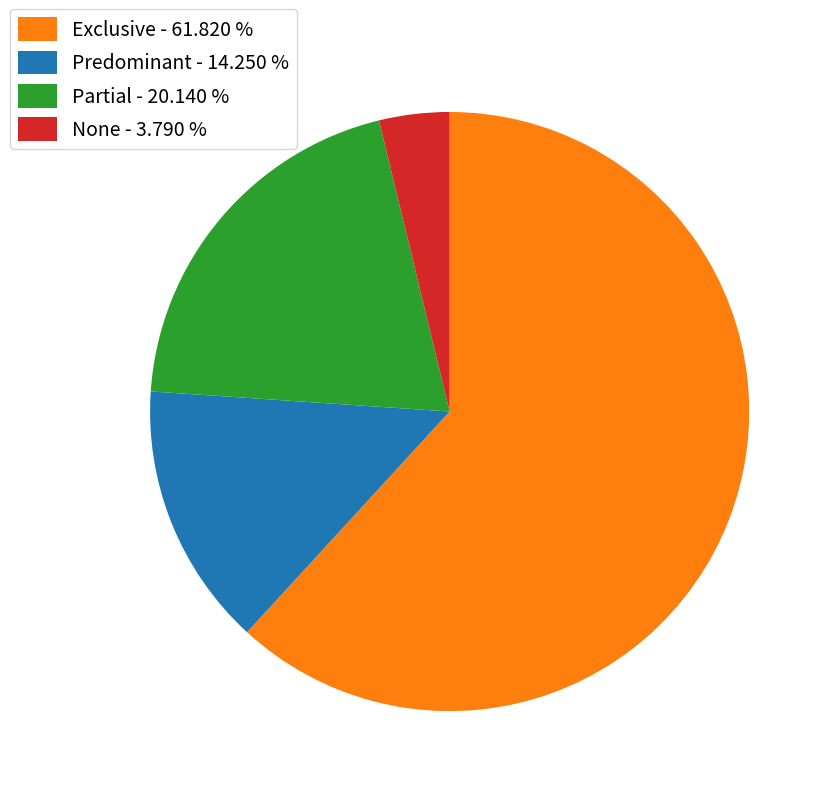

Is Exclusive - 61.820 % the majority of the pie?

Yes